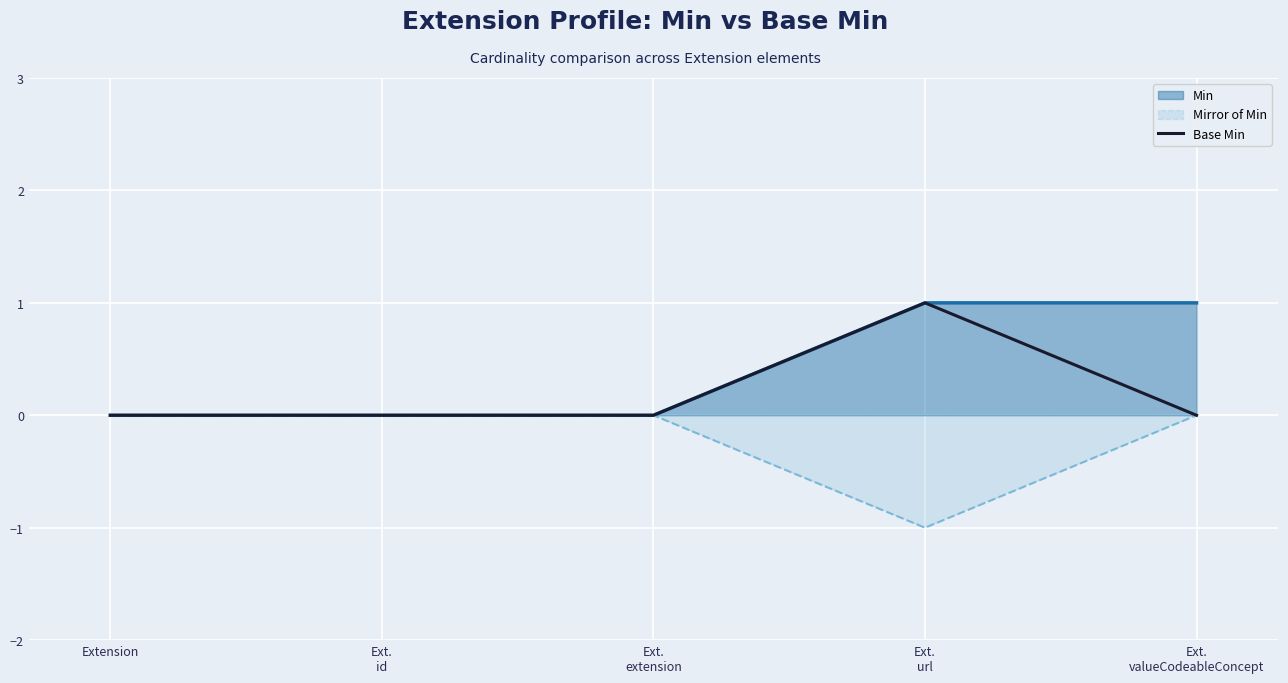

True or false: the data shows 0 at Ext.
extension.

True